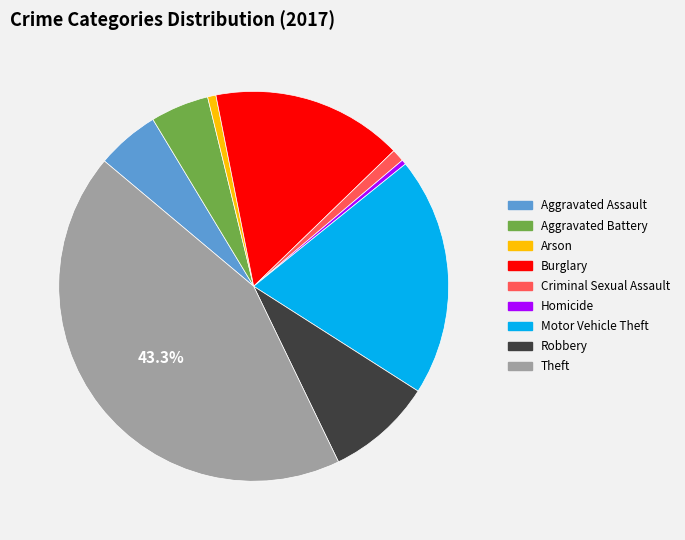

Which has a higher value, Criminal Sexual Assault or Aggravated Battery?

Aggravated Battery